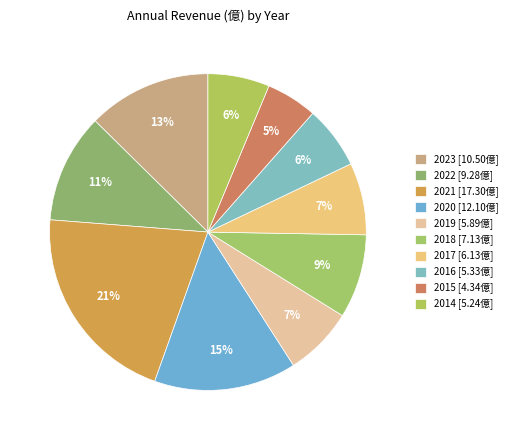

Which slice is the smallest?

2015